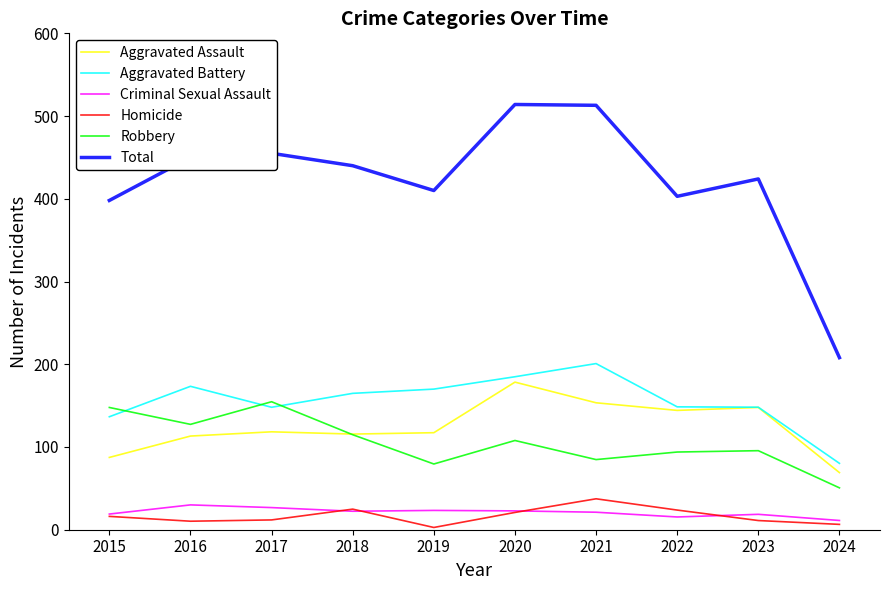

Reading left to right, extract all data points from this chart.

Aggravated Assault: 87.4	113.2	118.3	115.6	117.3	178.4	153.4	144.2	147.8	69.0
Aggravated Battery: 136.6	173.3	148.0	164.8	170.0	184.9	200.8	148.5	148.1	80.2
Criminal Sexual Assault: 18.9	30.0	26.8	22.3	23.3	22.8	21.2	15.4	18.6	11.2
Homicide: 16.1	10.3	11.8	24.9	2.7	20.9	37.4	23.8	11.1	6.5
Robbery: 147.8	127.4	154.7	114.8	79.4	107.9	84.8	93.9	95.5	50.6
Total: 398.0	450.0	455.0	440.0	410.0	514.0	513.0	403.0	424.0	208.0